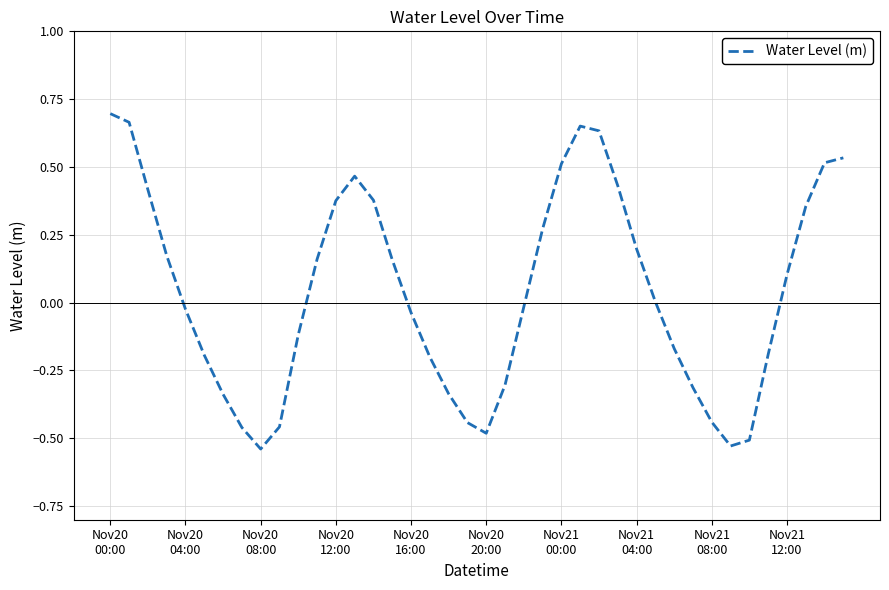

At which category does the data reach its first local peak?

13